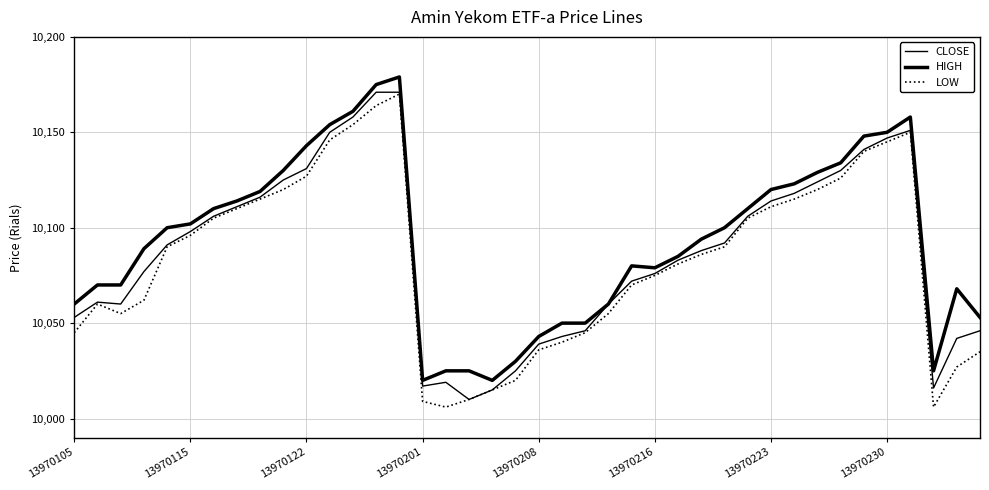

True or false: CLOSE and LOW cross at least once.

False